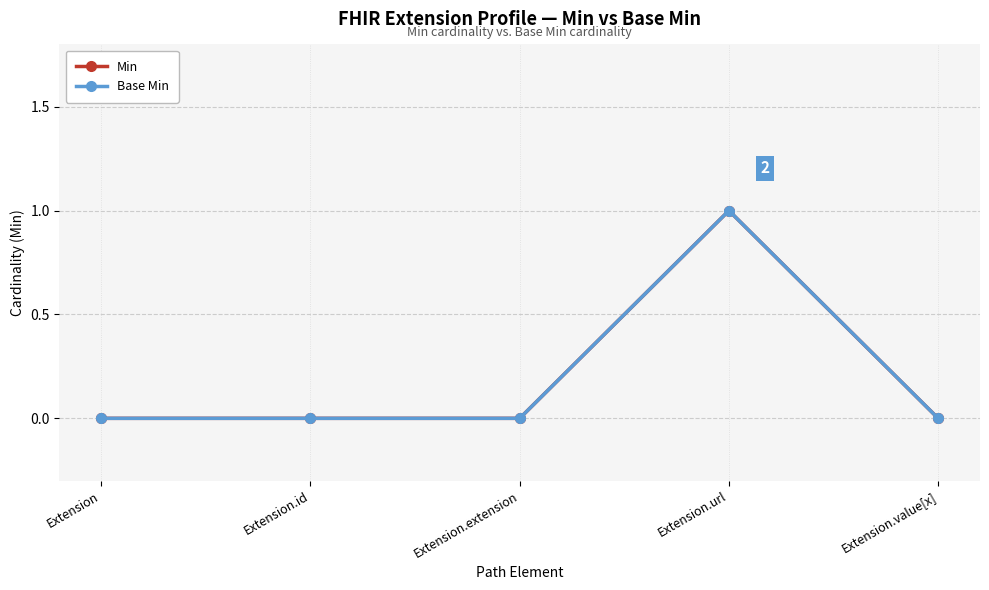

Reading right to left, transcribe all the data shown in this chart.

Min: Extension.value[x]=0	Extension.url=1	Extension.extension=0	Extension.id=0	Extension=0
Base Min: Extension.value[x]=0	Extension.url=1	Extension.extension=0	Extension.id=0	Extension=0